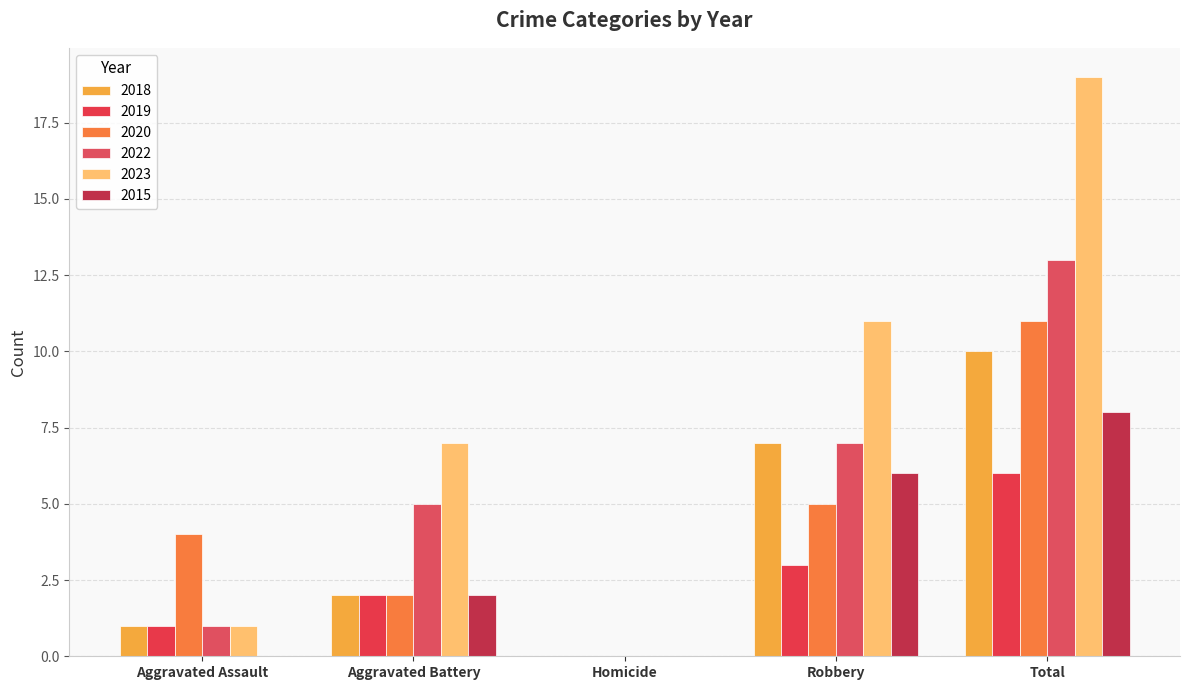

How many categories are shown in the chart?

5